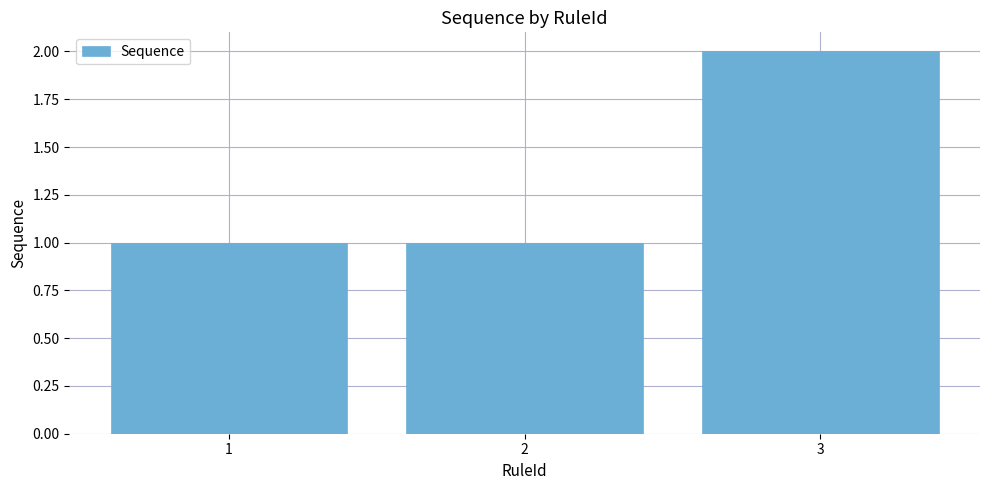

What is the ratio of the value at 2 to the value at 3?

0.5